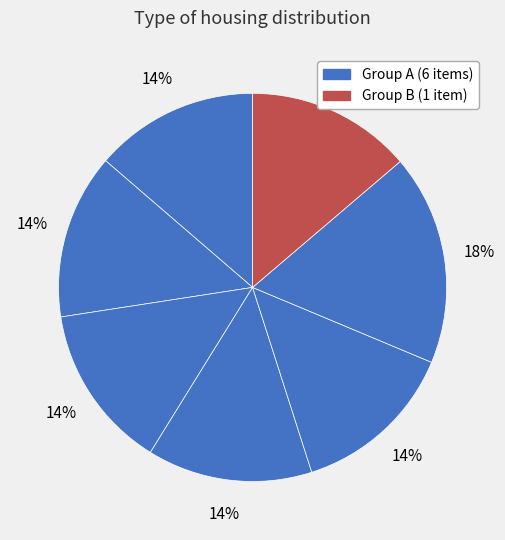

How many segments does this pie chart have?

7